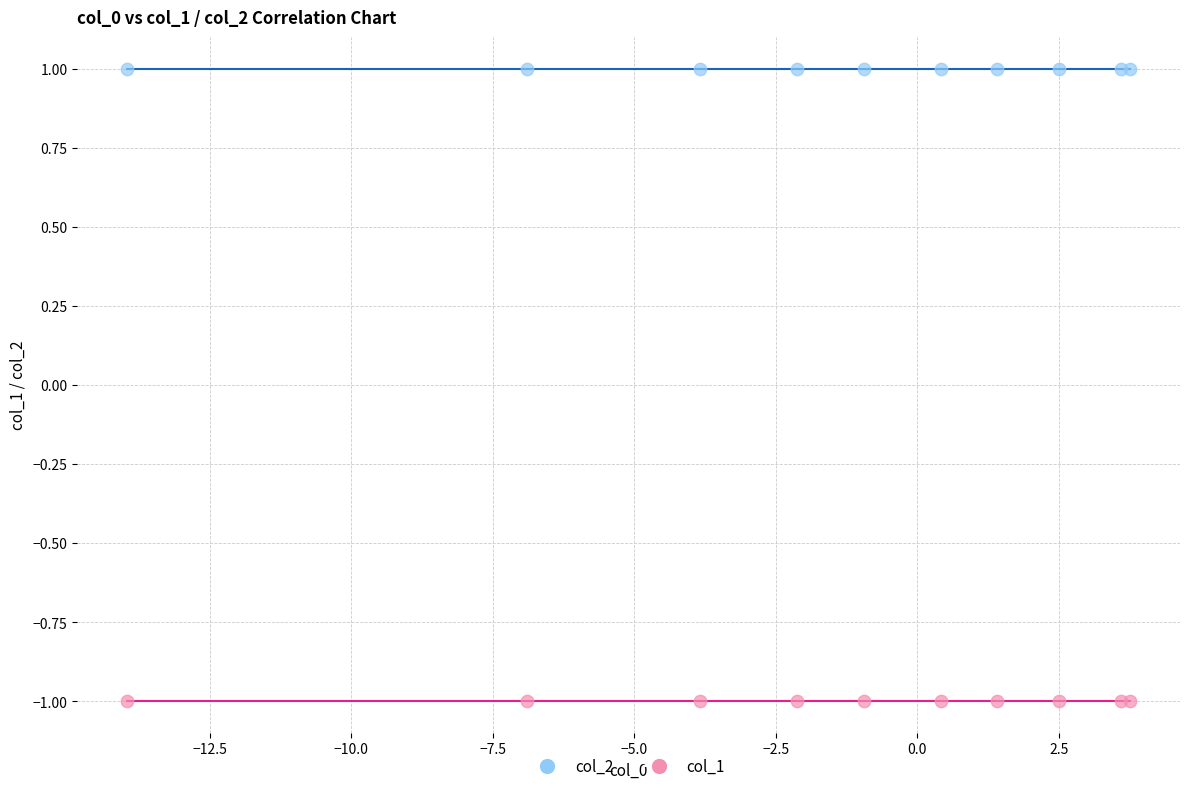

Which series reaches the maximum Y coordinate?

col_2